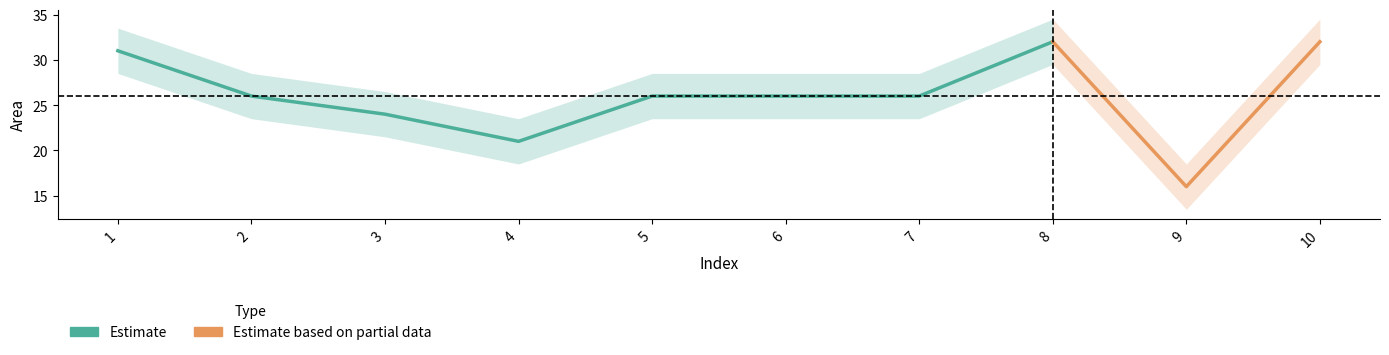

Approximately how many times larger is the value at 4 compared to 1?

0.7